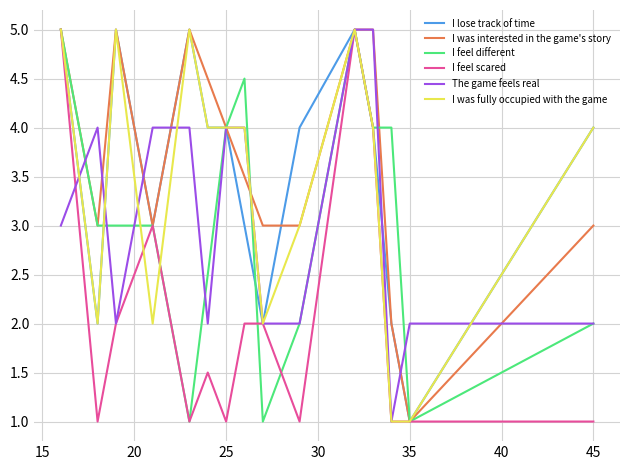

What is the lowest value of the I feel different series?

1.0